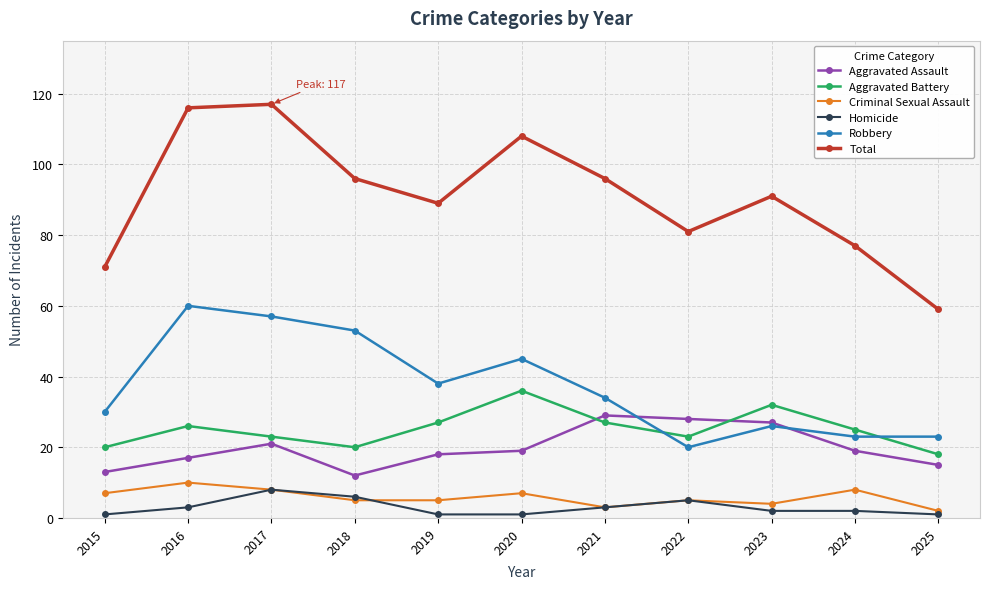

How many data points in Aggravated Battery are less than 25?

5